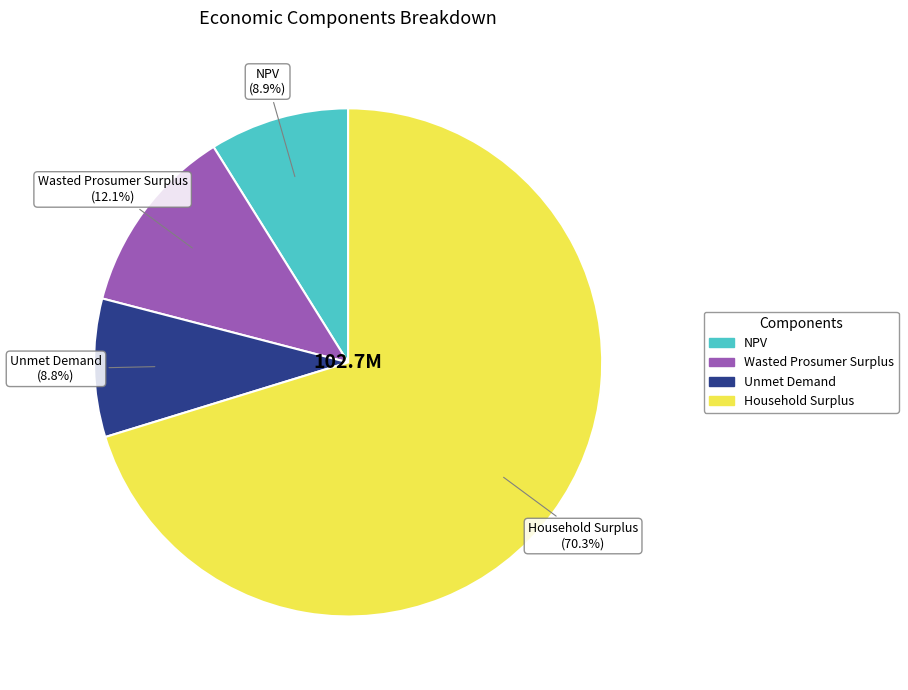

Between Unmet Demand and Household Surplus, which is larger?

Household Surplus